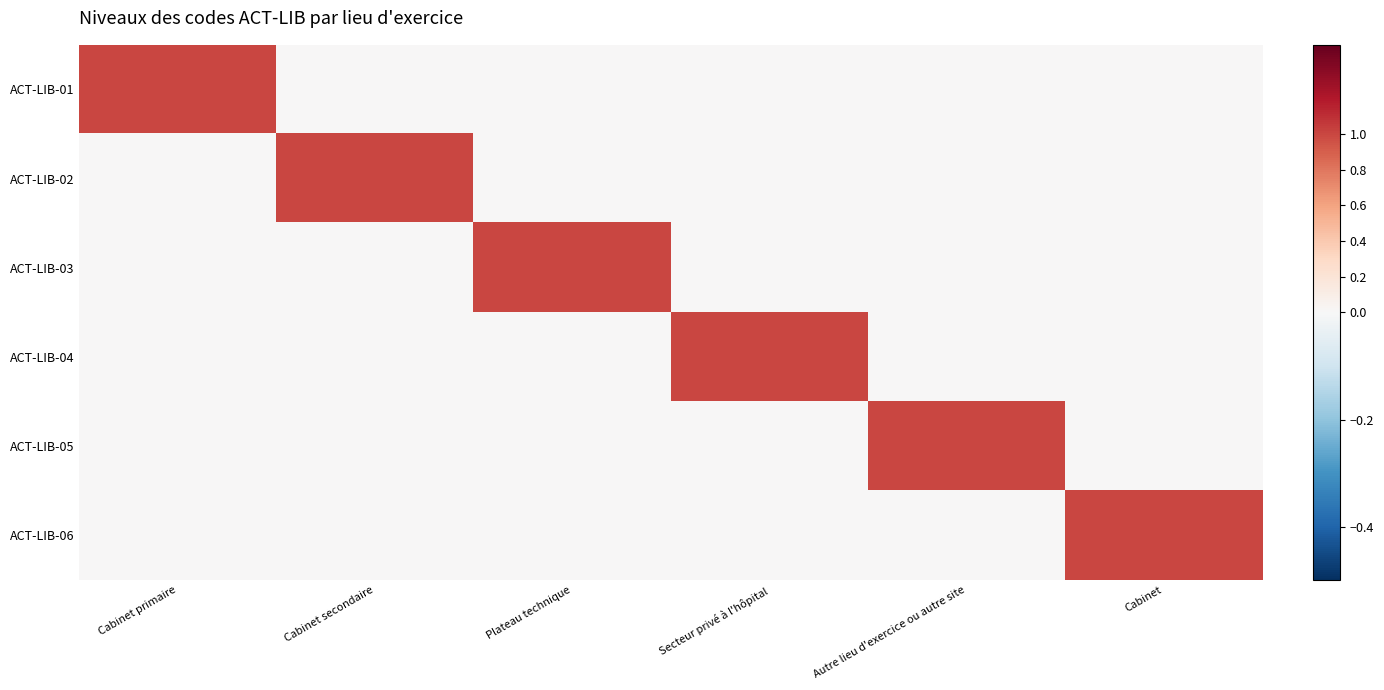

The value of ACT-LIB-05 at Cabinet primaire is 1. True or false?

False